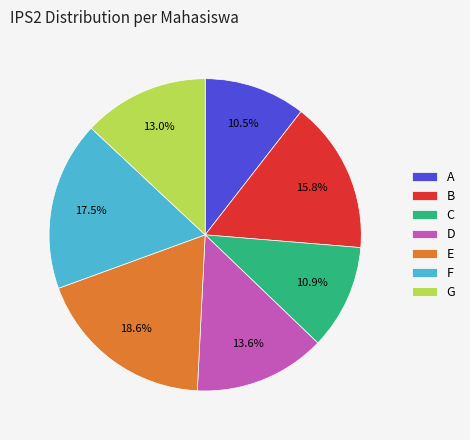

Is there a majority slice in this chart?

No